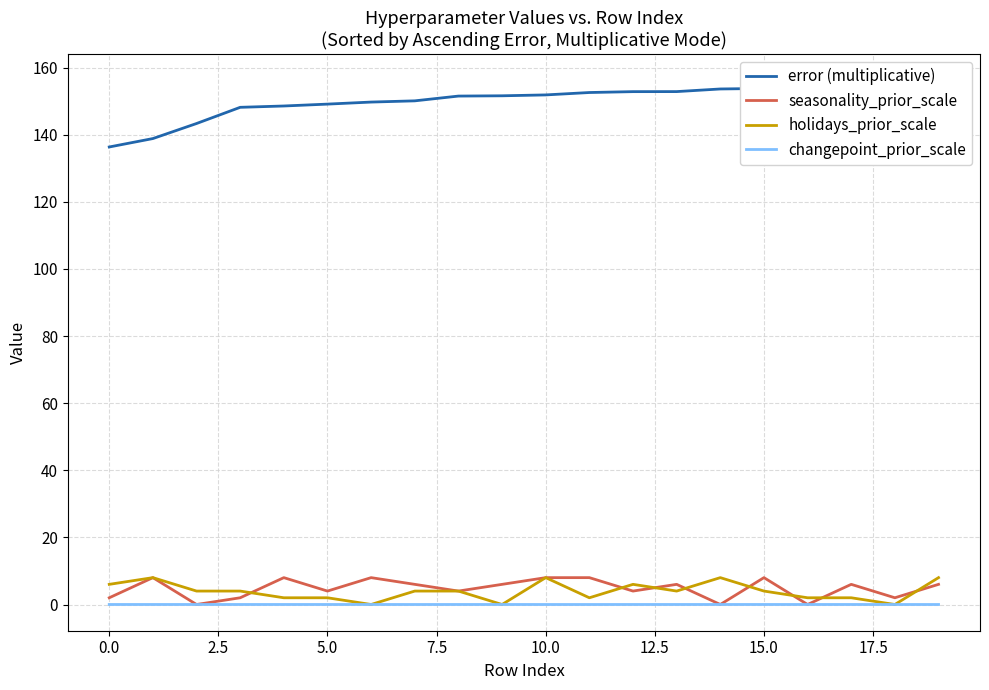

What is the difference between the second highest and minimum values in the error (multiplicative) series?

19.0